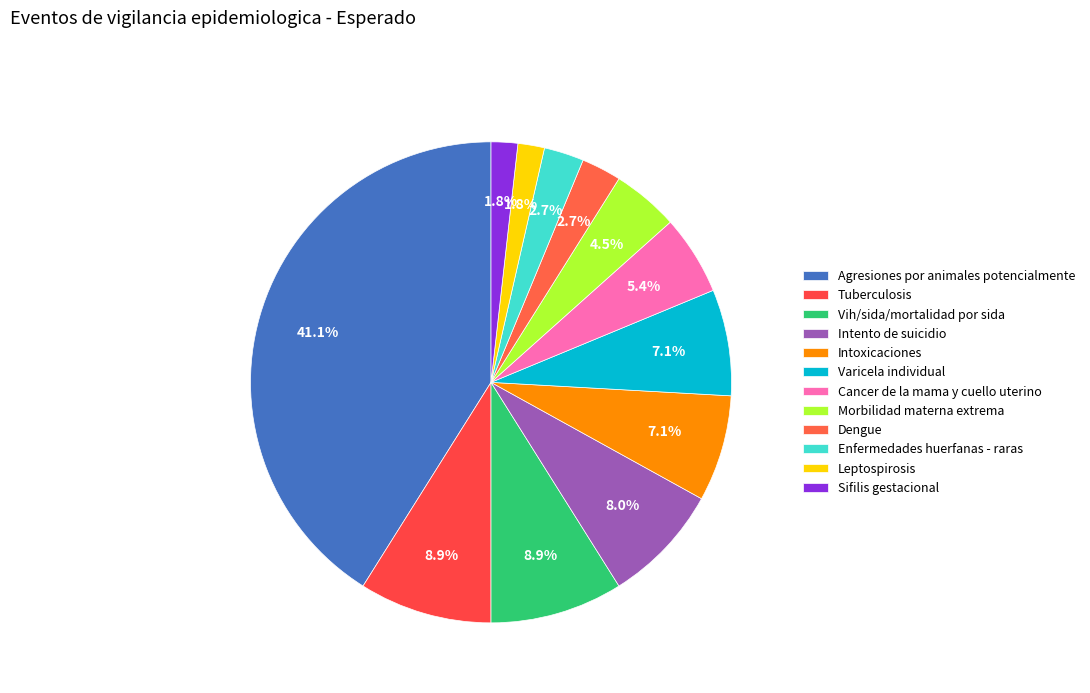

Count the number of slices in the pie.

12